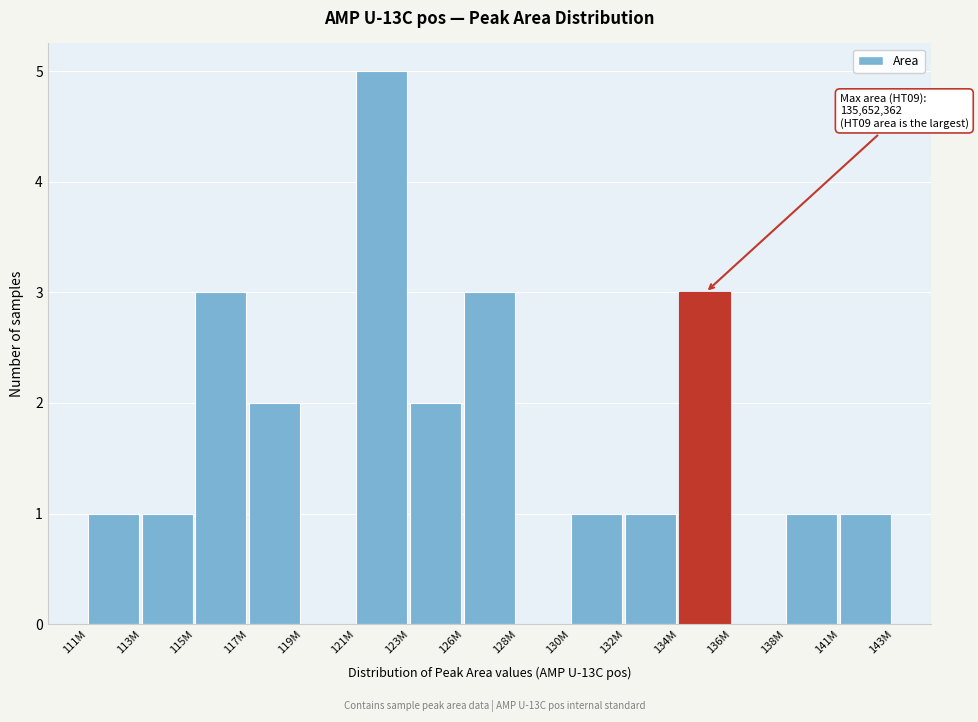

Reading left to right, transcribe all the data shown in this chart.

111M=1	113M=1	115M=3	117M=2	119M=0	121M=5	123M=2	126M=3	128M=0	130M=1	132M=1	134M=3	136M=0	138M=1	141M=1